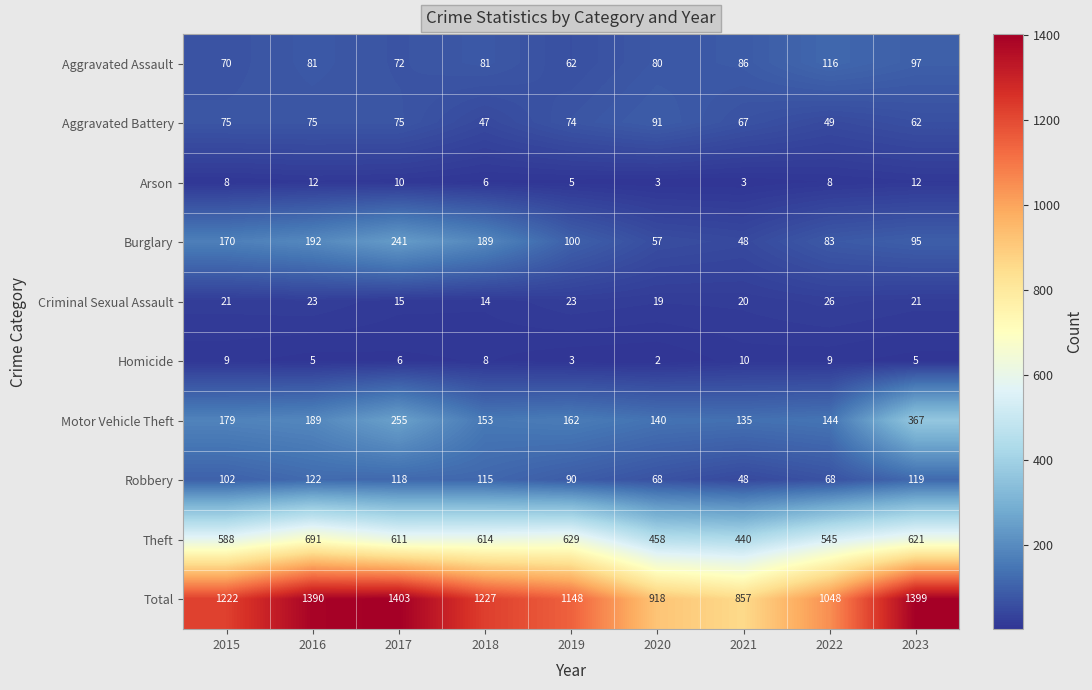

True or false: Motor Vehicle Theft has a value of 162 at 2019.

True